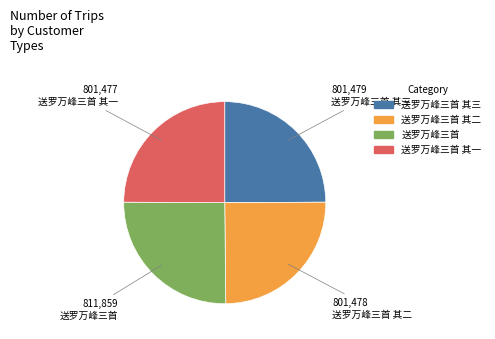

Is there a majority slice in this chart?

No